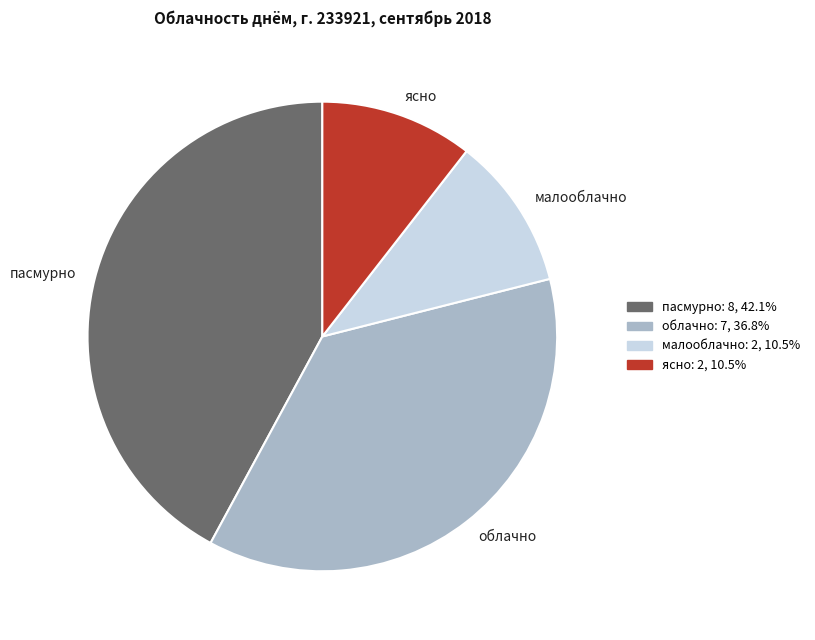

What is the ratio of the value at пасмурно to the value at ясно?

4.0